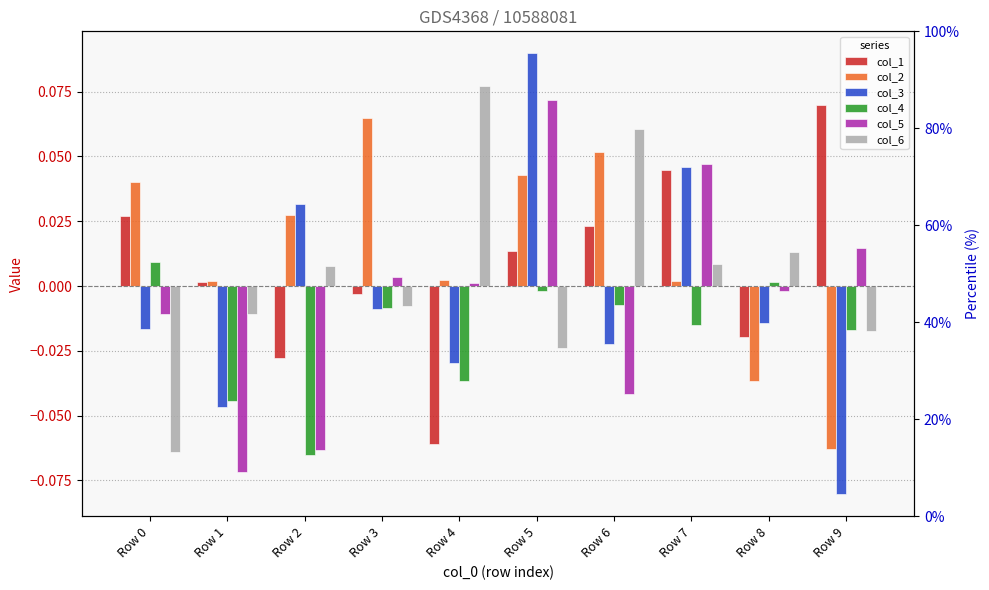

At which label is col_3 closest to 0?

Row 3